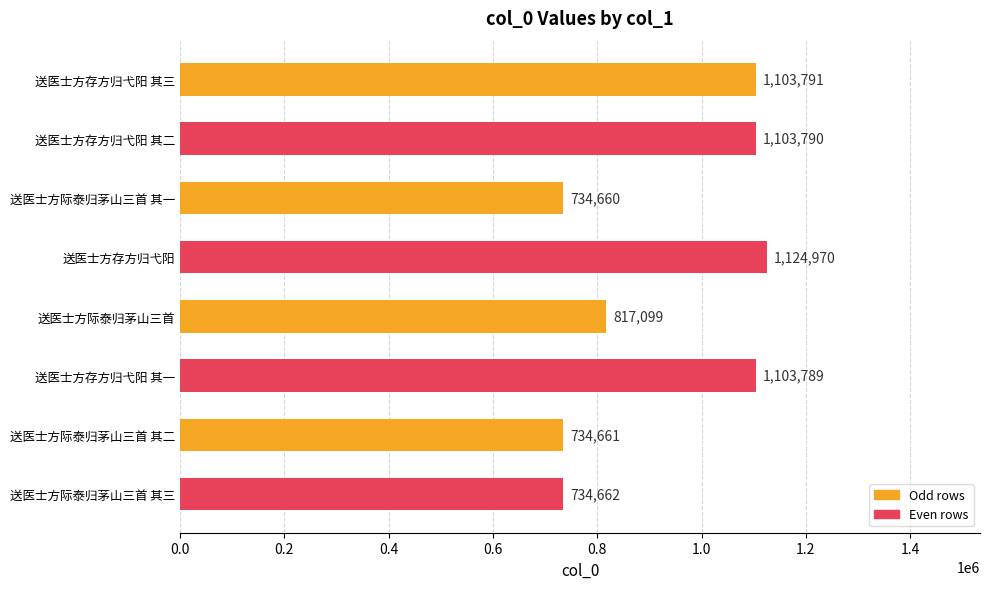

How many distinct data groups are displayed?

1